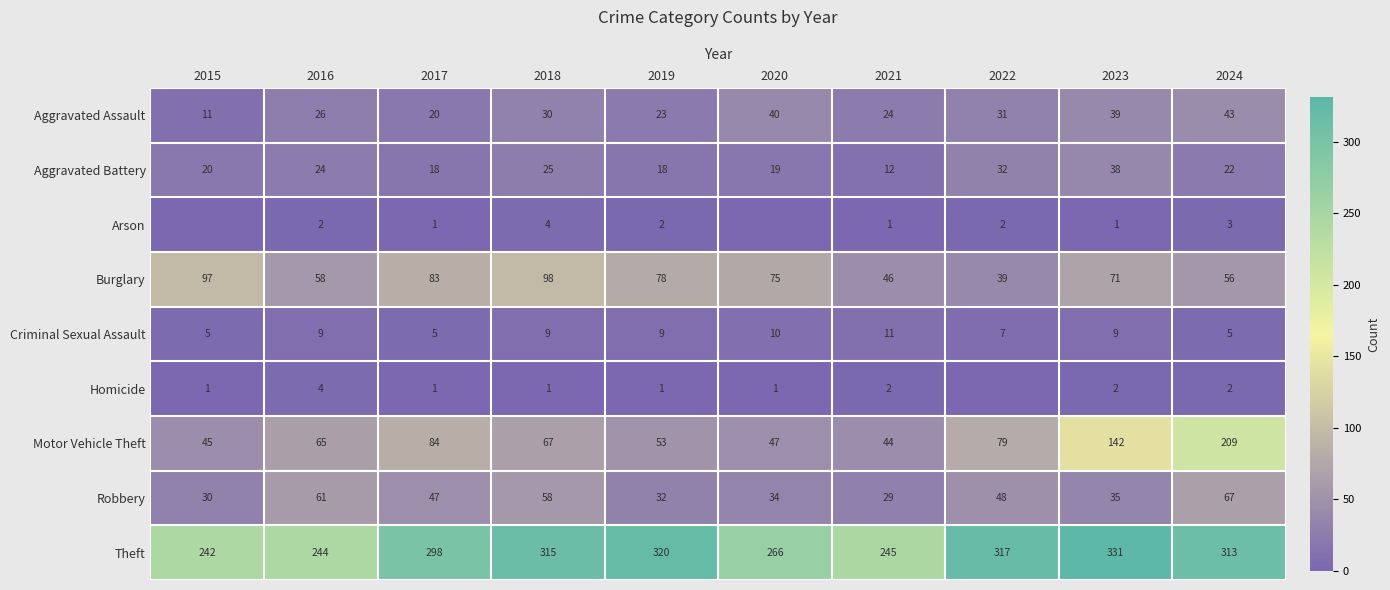

Rank the series at 2018 from lowest to highest value.

Homicide, Arson, Criminal Sexual Assault, Aggravated Battery, Aggravated Assault, Robbery, Motor Vehicle Theft, Burglary, Theft